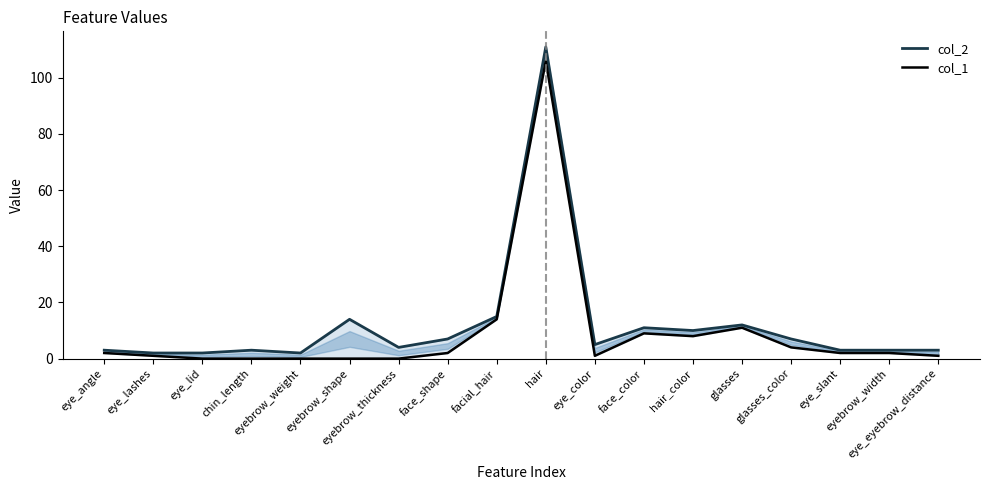

Is the value of col_2 at eye_angle greater than the value of col_1 at eye_lid?

Yes